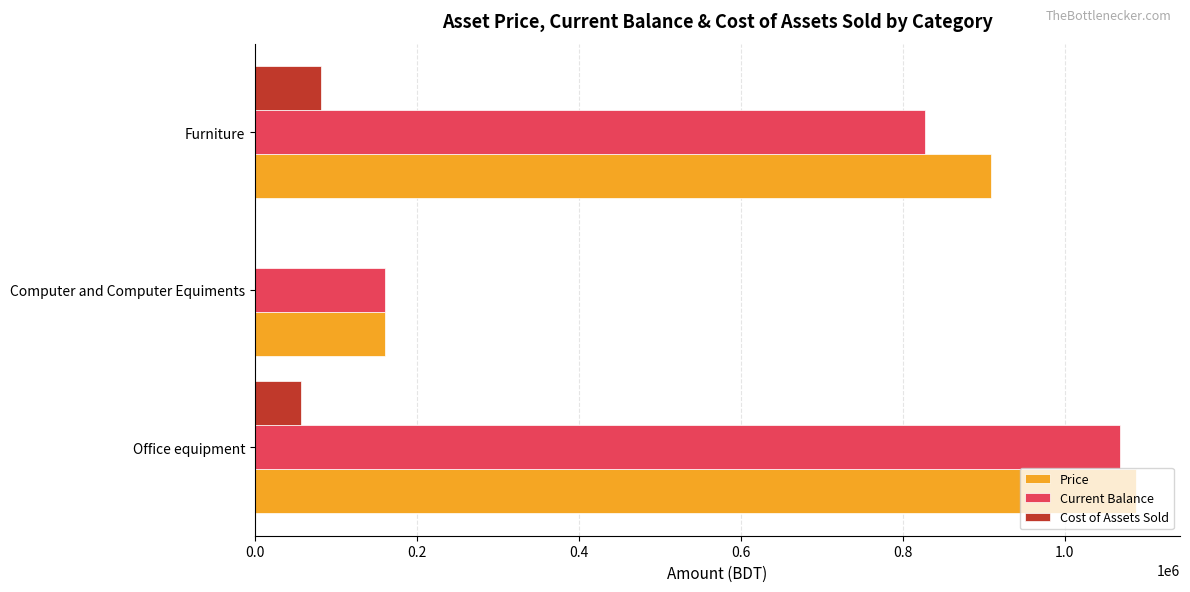

What is the sum of all Current Balance values?

2056318.0